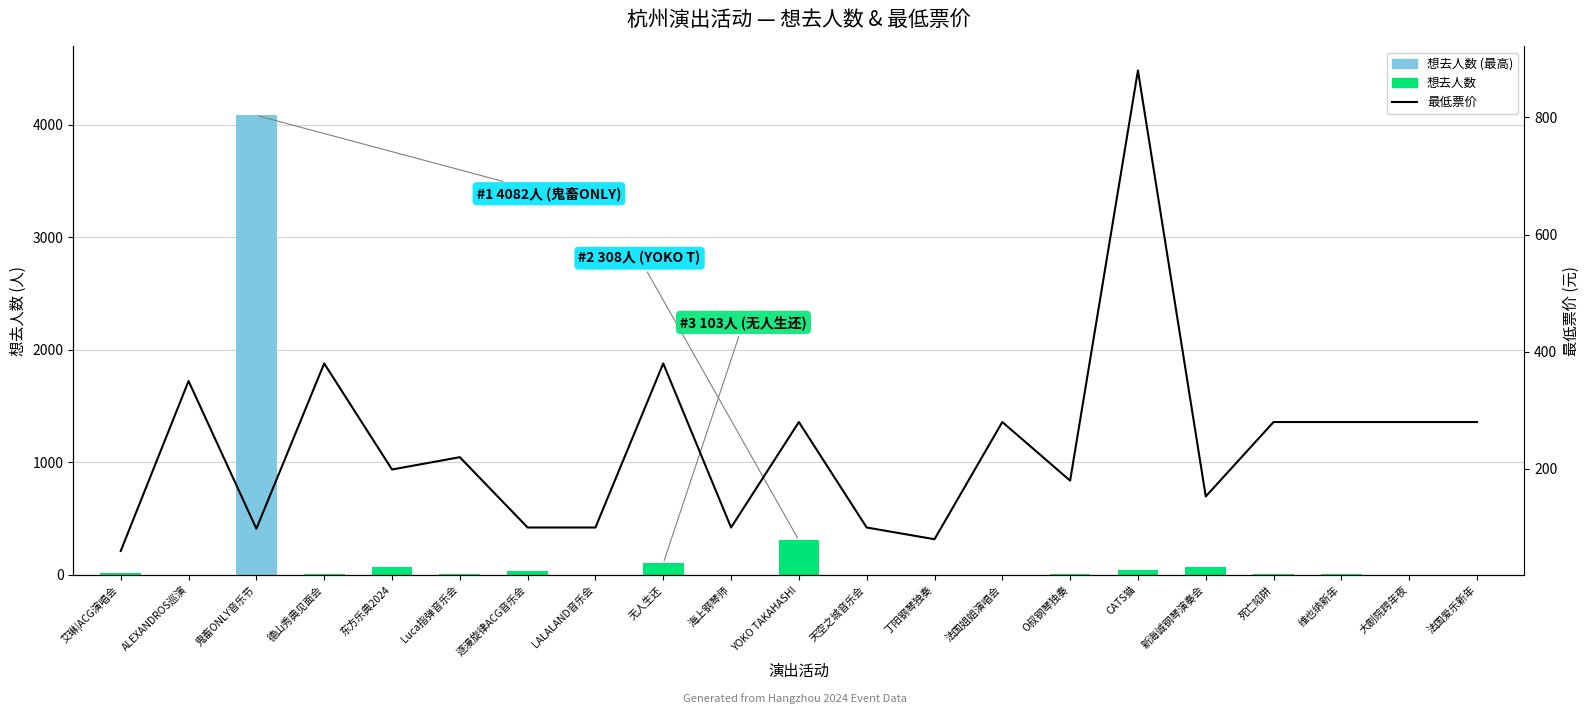

Between O叔钢琴独奏 and CATS猫, which is larger?

CATS猫